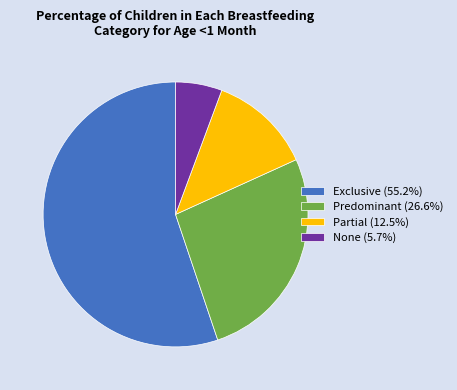

Which slice is the largest?

Exclusive